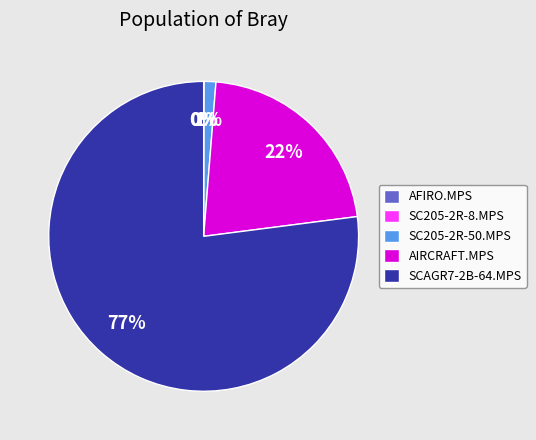

Which category has the biggest portion of the pie?

SCAGR7-2B-64.MPS